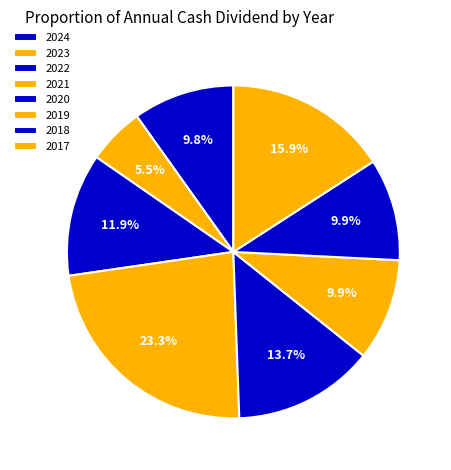

True or false: 2018 accounts for 22% of the total.

False